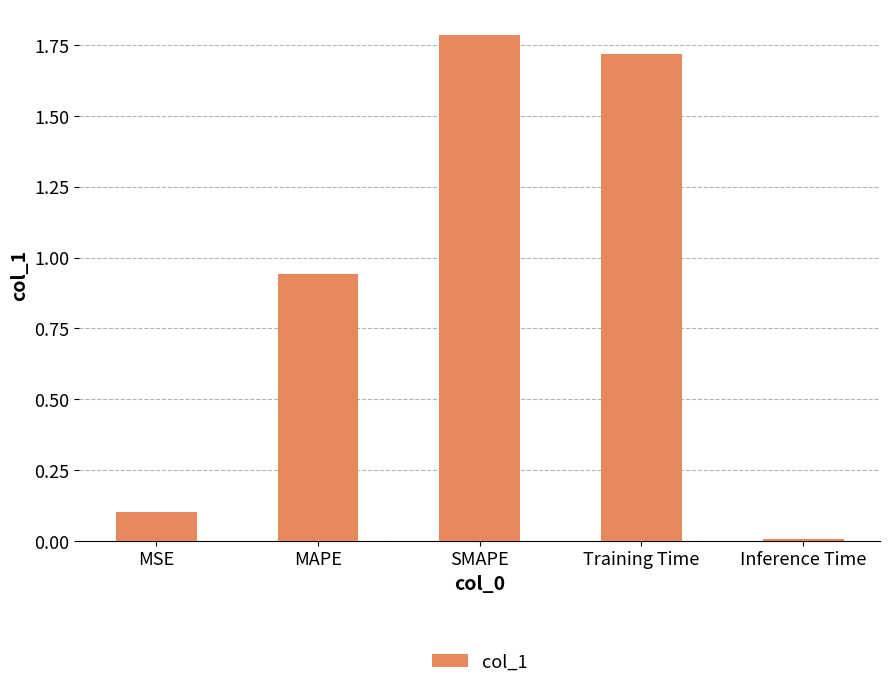

What is the label of the 5th bar from the right?

MSE